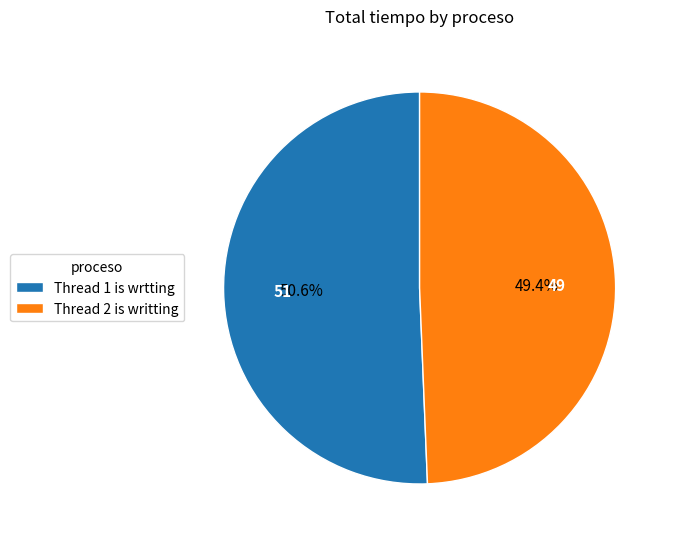

Do Thread 2 is writting and Thread 1 is wrtting together represent more than half of the pie?

Yes